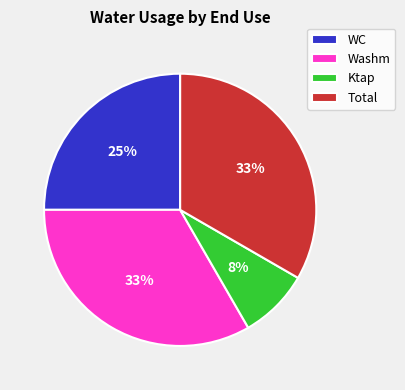

True or false: WC accounts for 19% of the total.

False